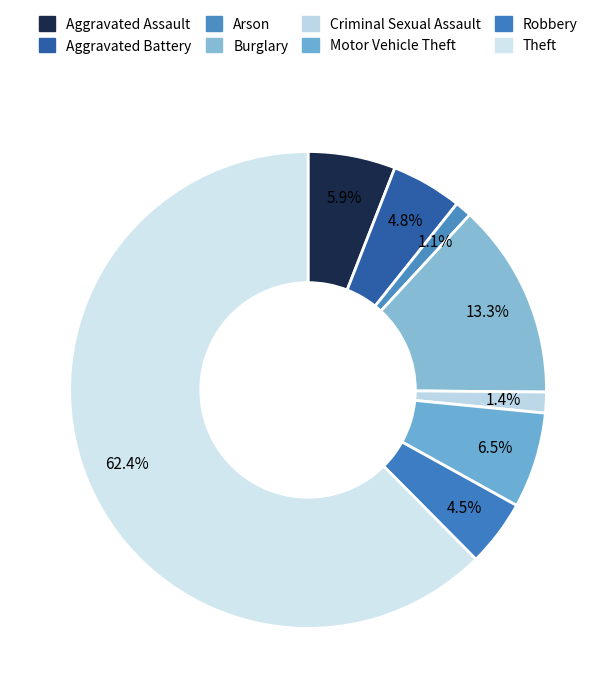

How many segments does this pie chart have?

8